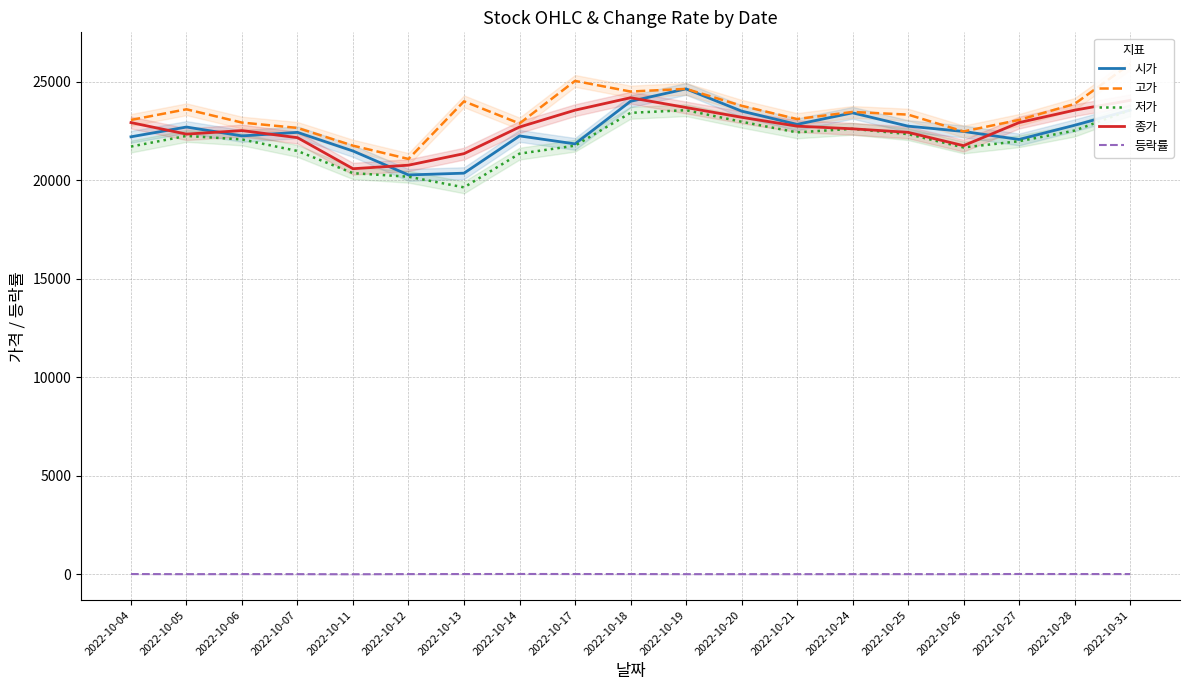

What is the average value of the 등락률 series?

0.5